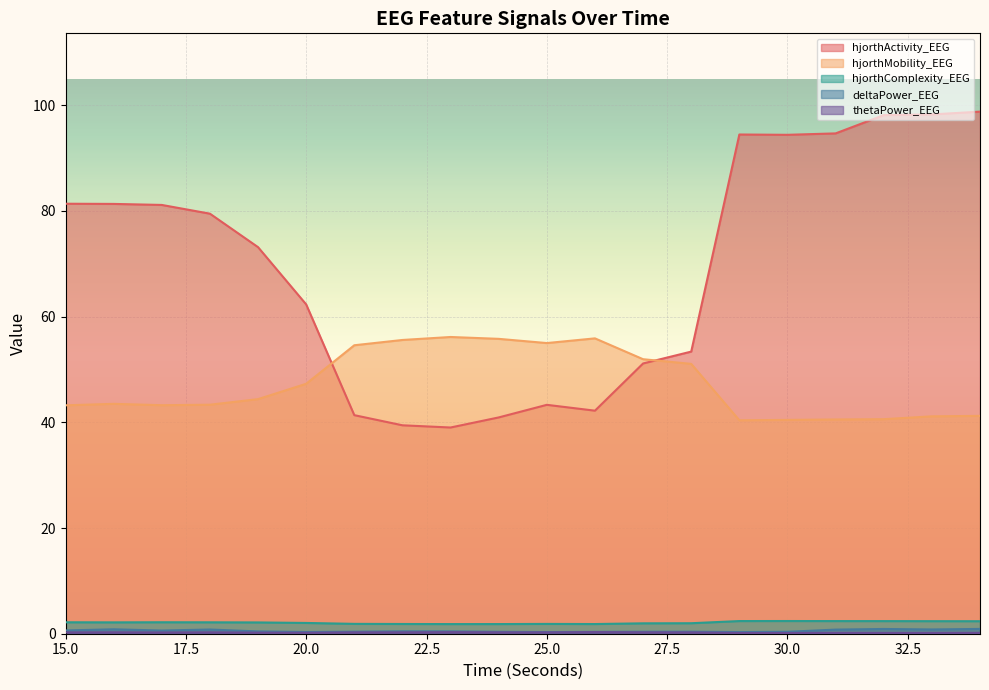

How many times do hjorthActivity_EEG and hjorthMobility_EEG cross each other?

2